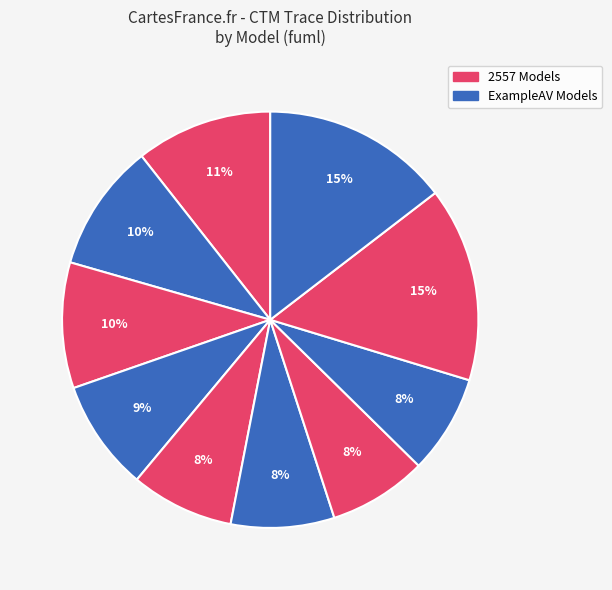

How many segments does this pie chart have?

10